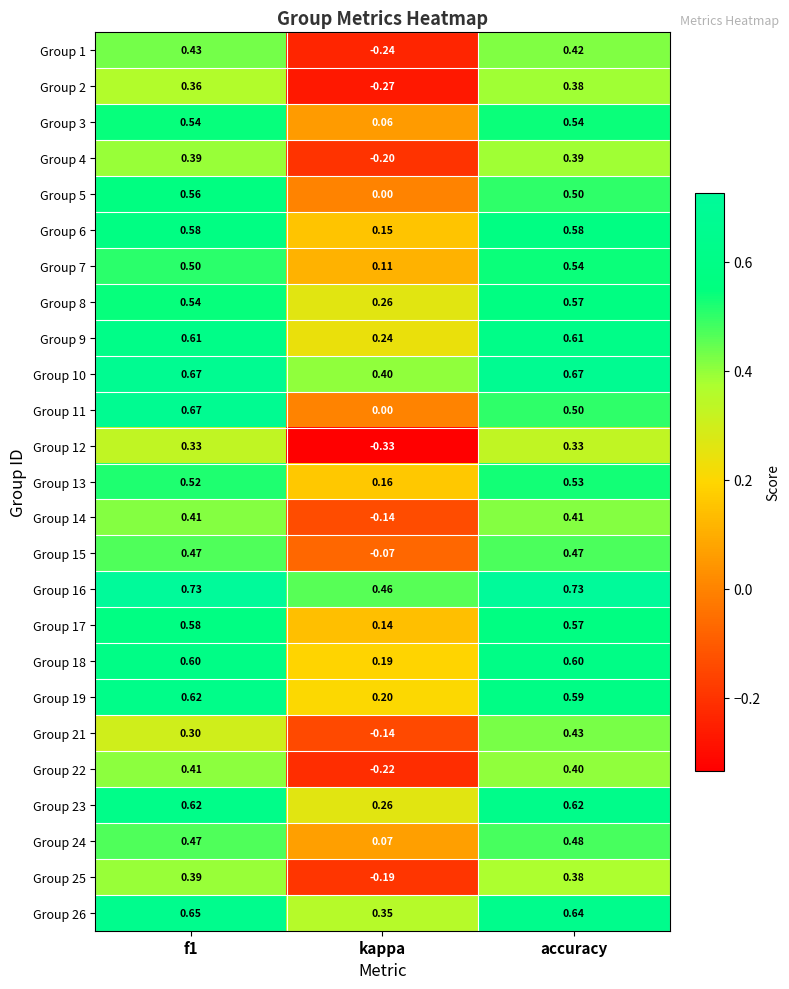

Which category has the lowest value in the Group 23 series?

kappa